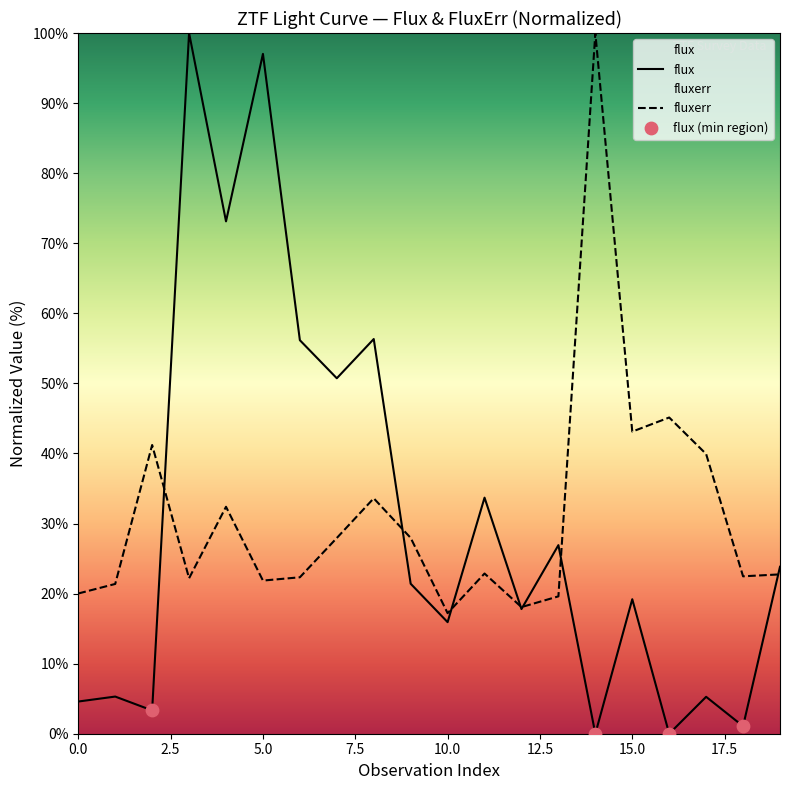

What are all the series names shown in the legend?

flux, fluxerr